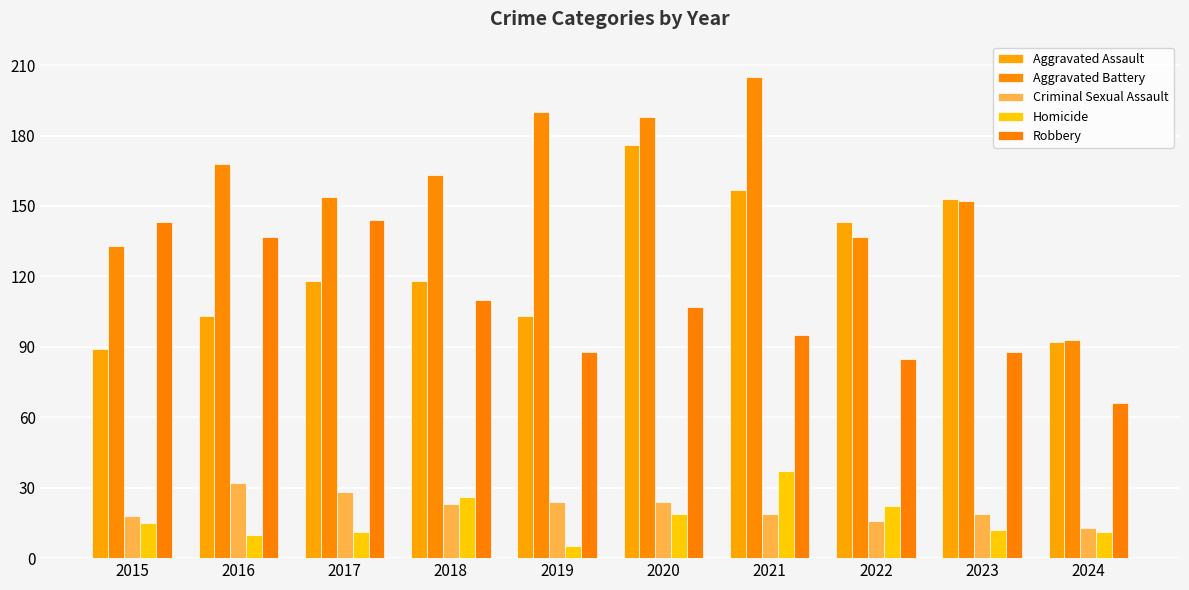

What is the sum of all Homicide values?

168